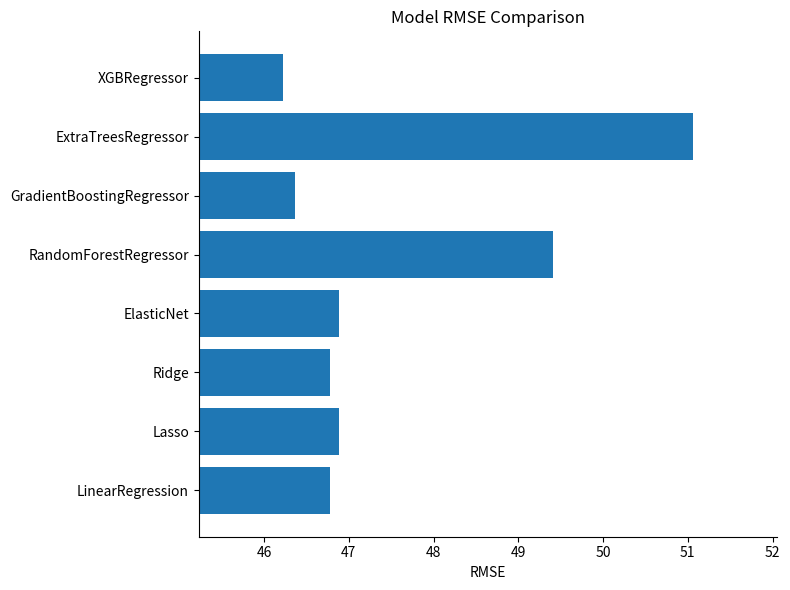

Which has a higher value, ExtraTreesRegressor or Ridge?

ExtraTreesRegressor